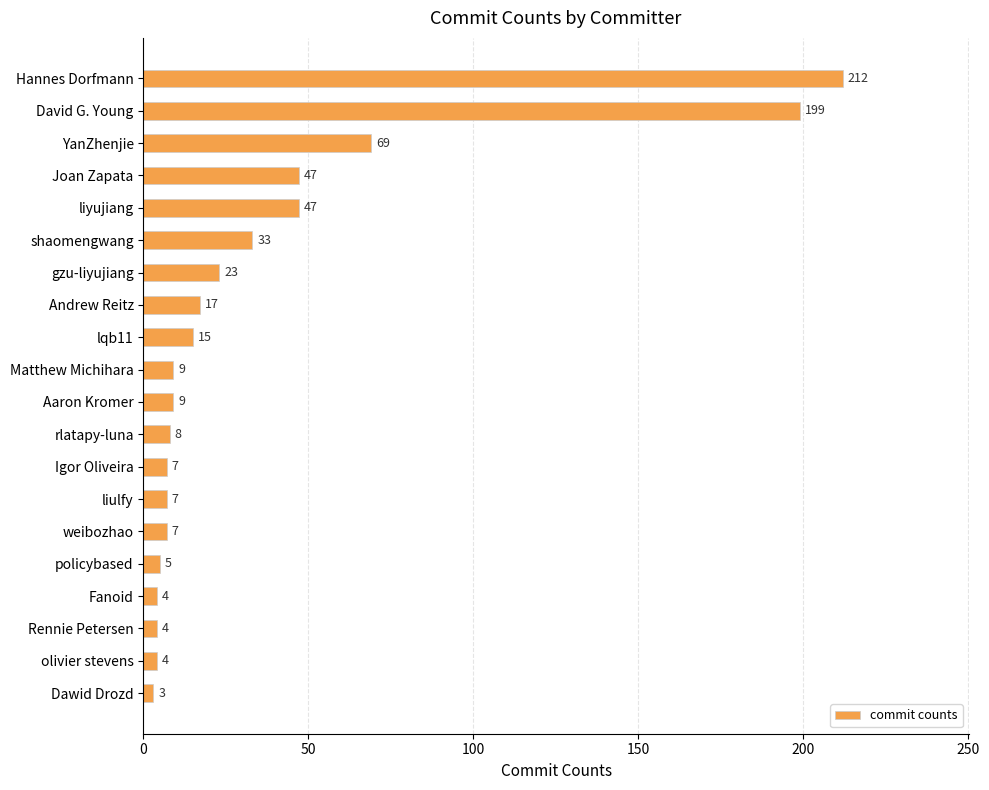

Reading top to bottom, transcribe all the data shown in this chart.

212	199	69	47	47	33	23	17	15	9	9	8	7	7	7	5	4	4	4	3